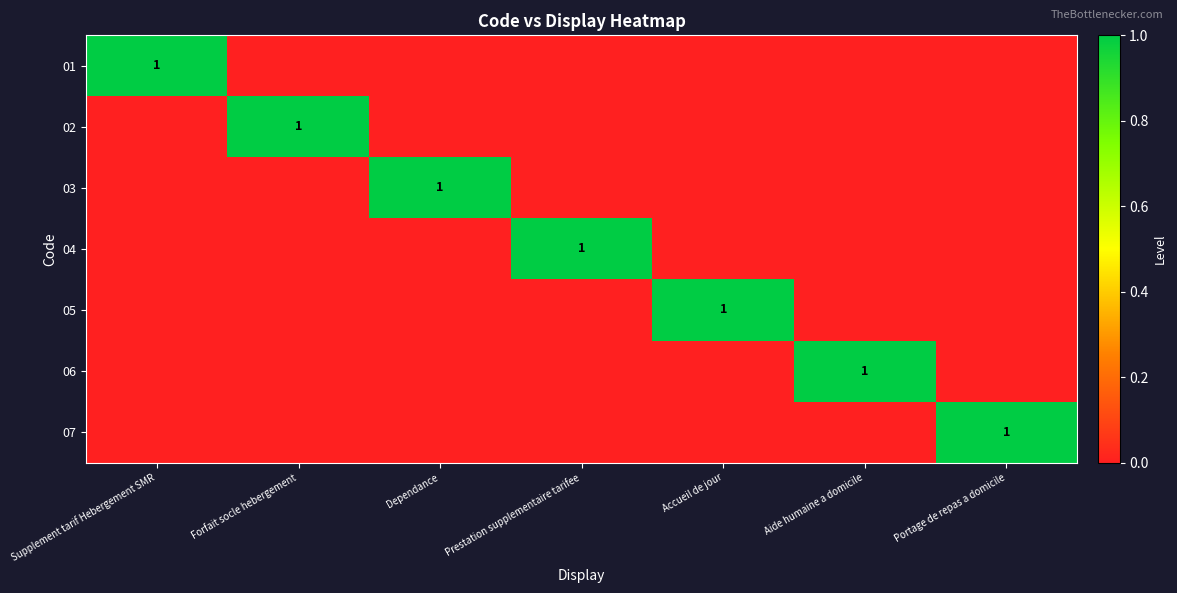

The 03 series shows 1 at Dependance. True or false?

True